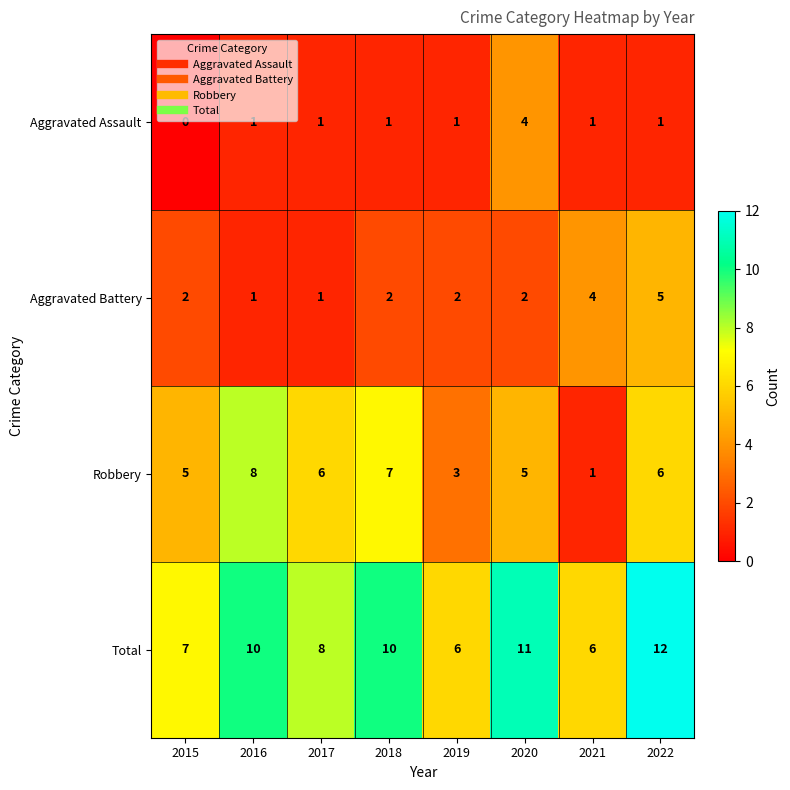

At how many categories does at least one series exceed 2?

8